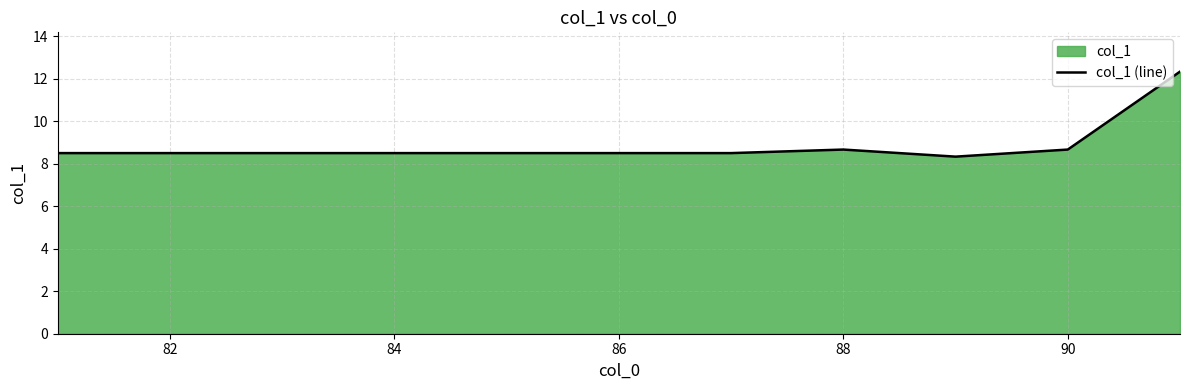

How many categories are shown in the chart?

11